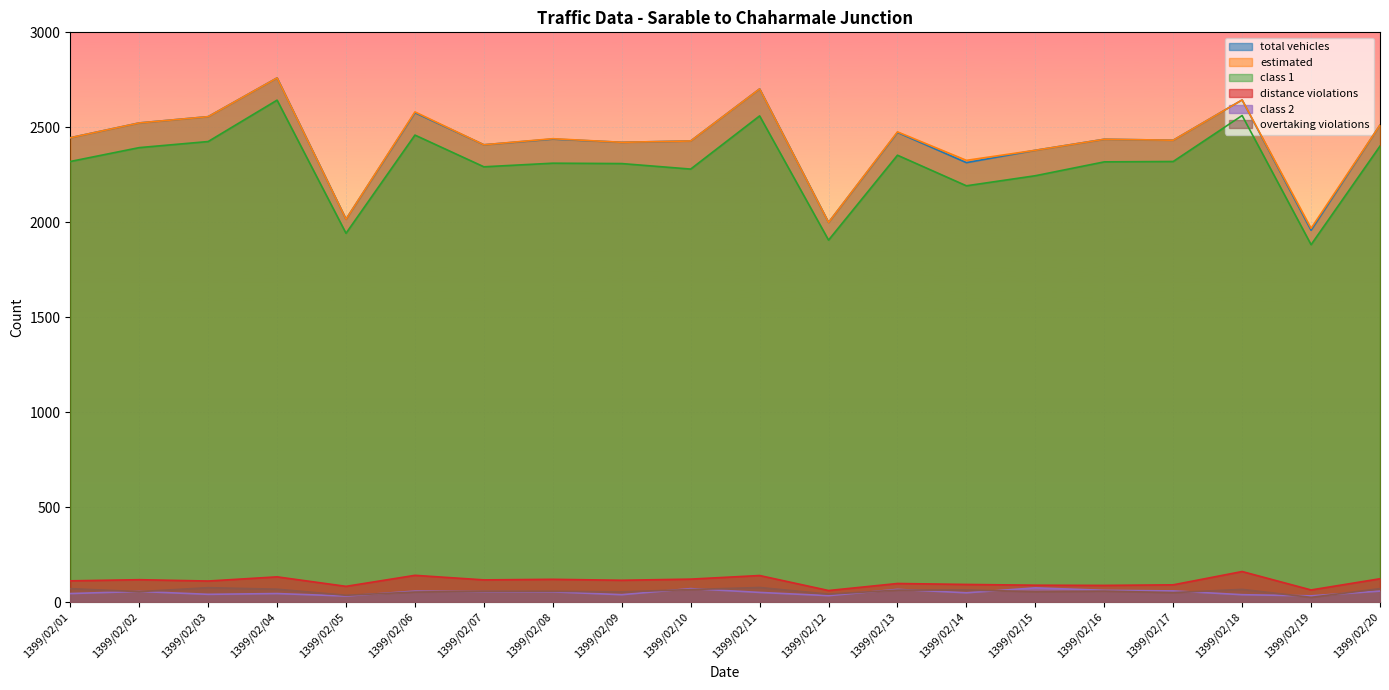

True or false: overtaking violations and class 1 cross at least once.

False